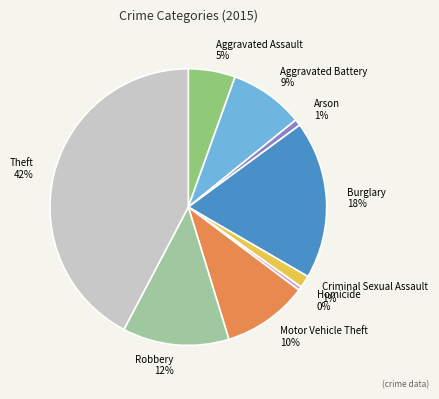

Does Theft represent more than half of the total?

No